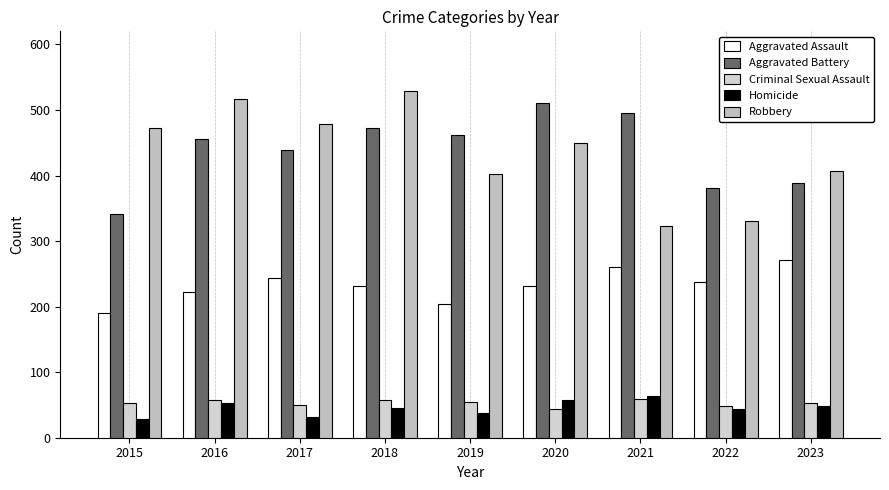

What is the approximate value of Aggravated Battery at 2021, to the nearest 50?

500